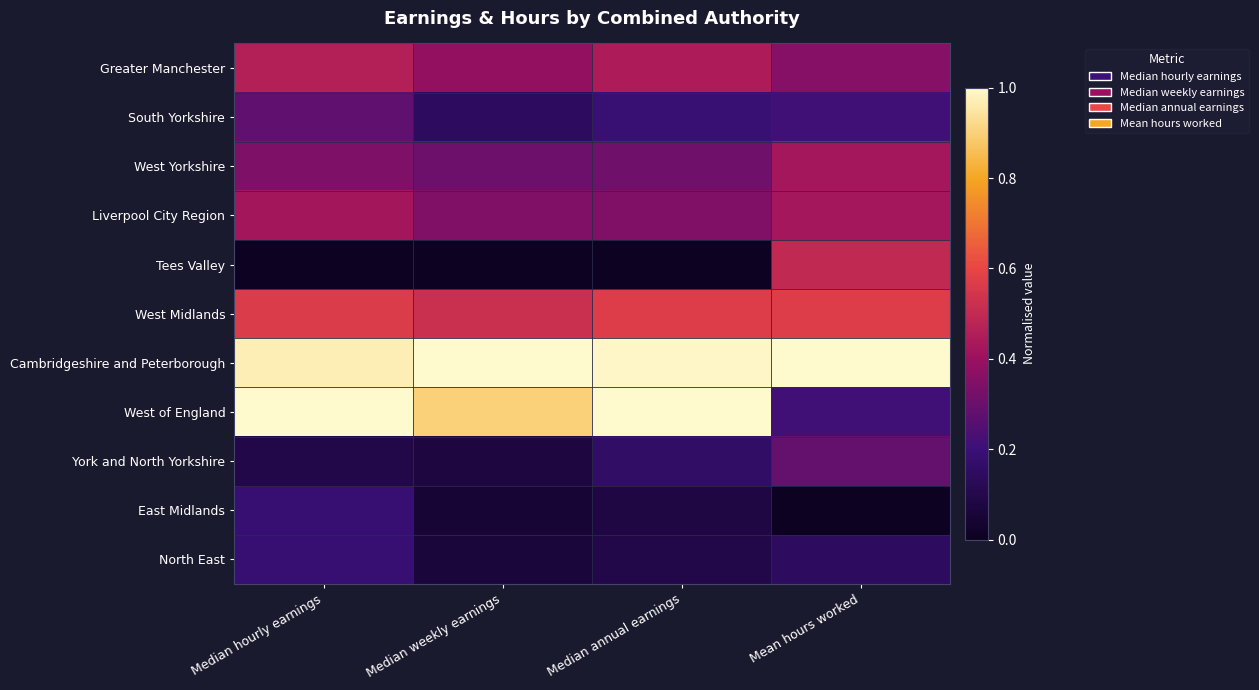

What is the greatest value displayed?

1.0